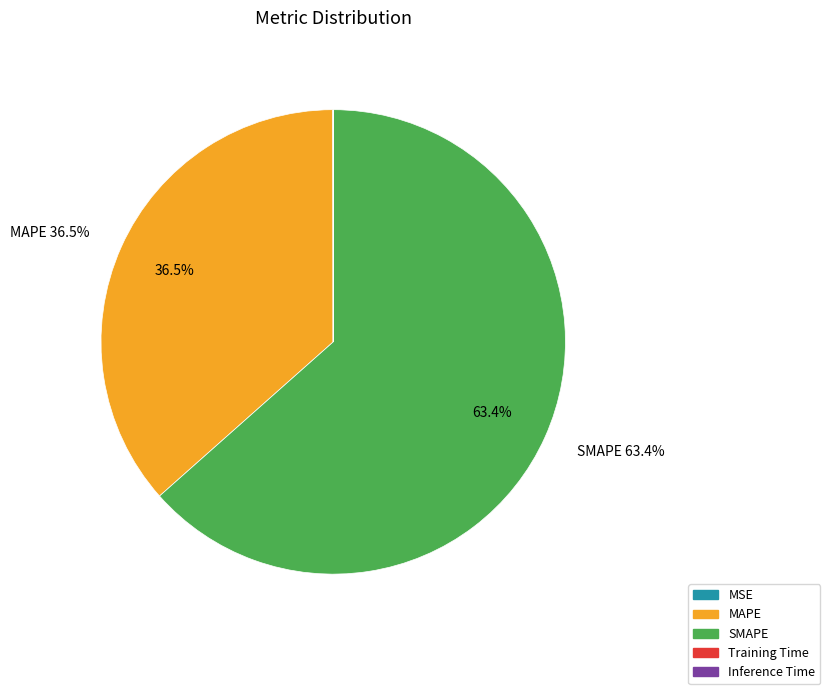

How much of the chart is everything except MAPE?

63.5%